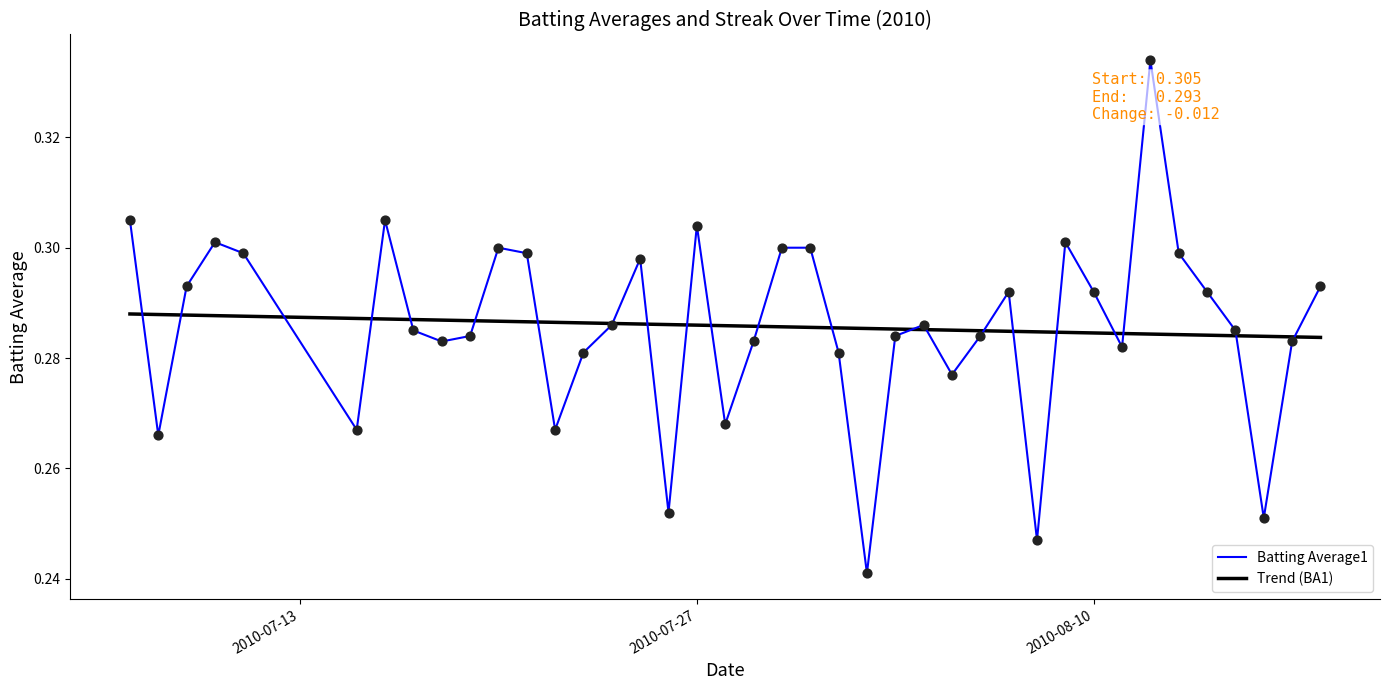

What is the total value across all series at 2010-07-27?

0.6